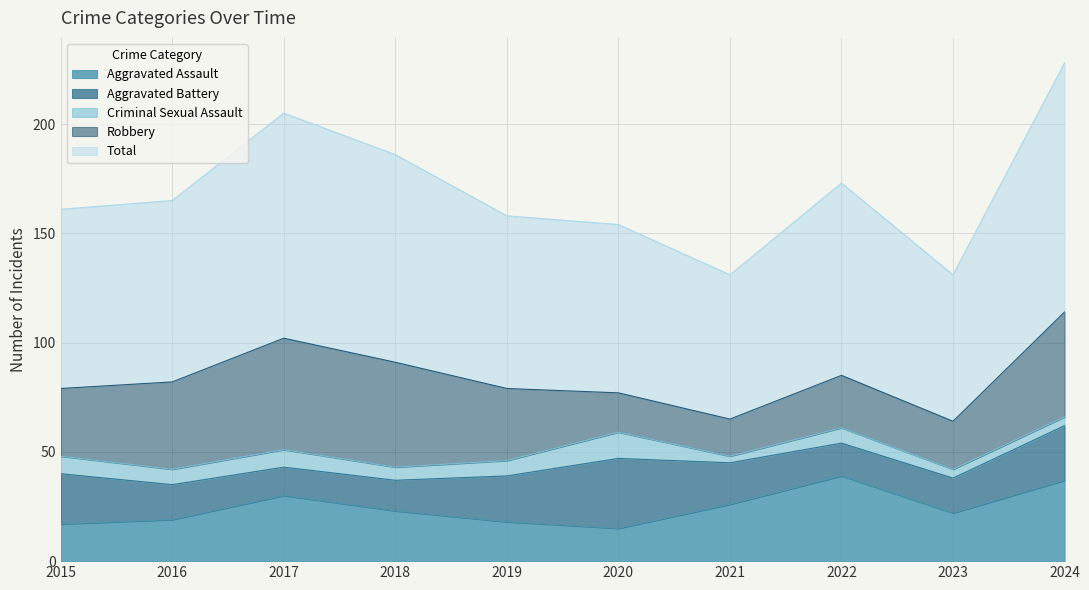

What is the lowest value of the Criminal Sexual Assault series?

3